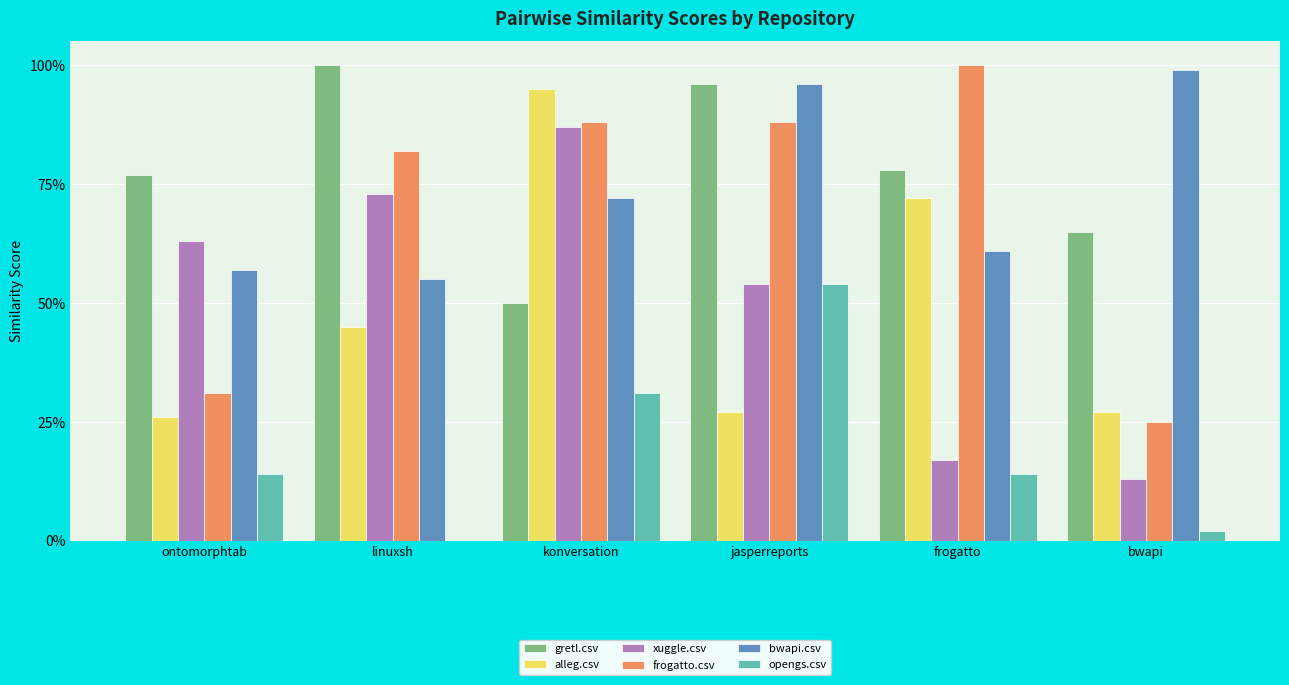

Read the bwapi.csv value at jasperreports.

1.0